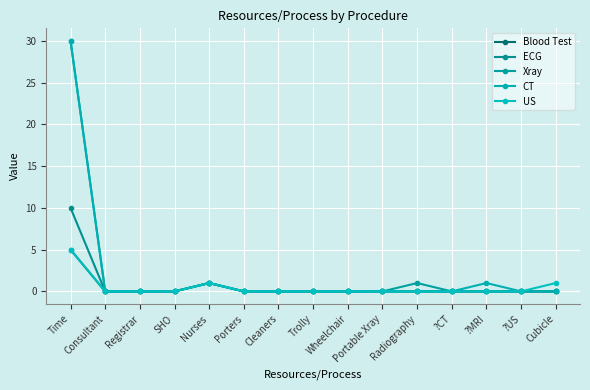

True or false: ECG and US cross at least once.

False